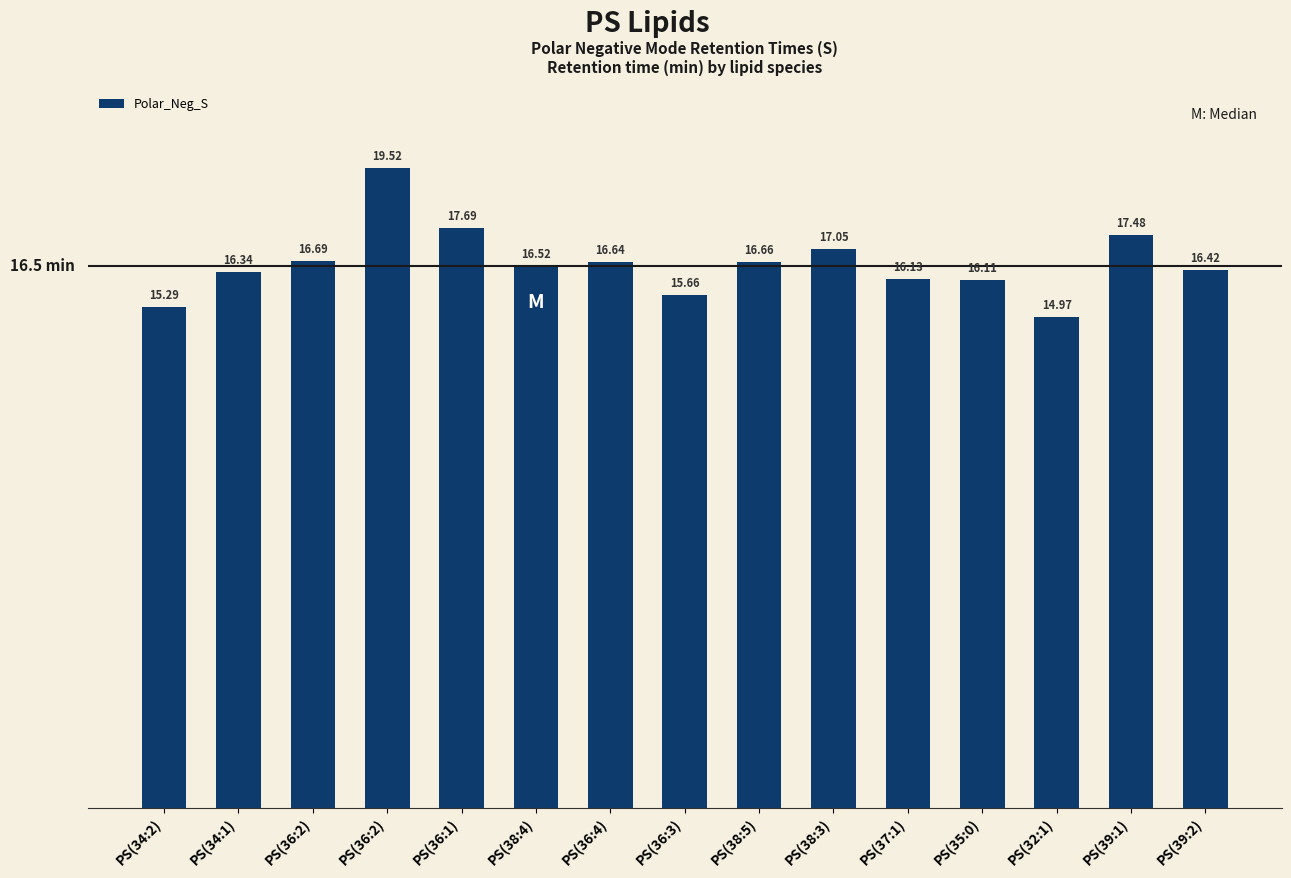

Rank the categories by value from lowest to highest.

PS(32:1), PS(34:2), PS(36:3), PS(35:0), PS(37:1), PS(34:1), PS(39:2), PS(38:4), PS(36:4), PS(38:5), PS(36:2), PS(38:3), PS(39:1), PS(36:1), PS(36:2)